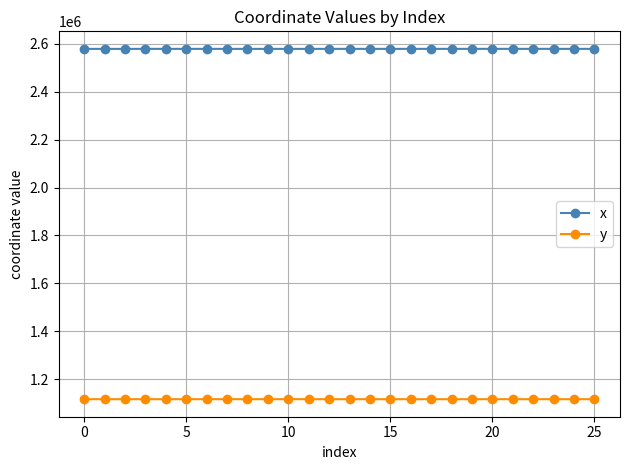

Which series has the largest total across all categories?

x